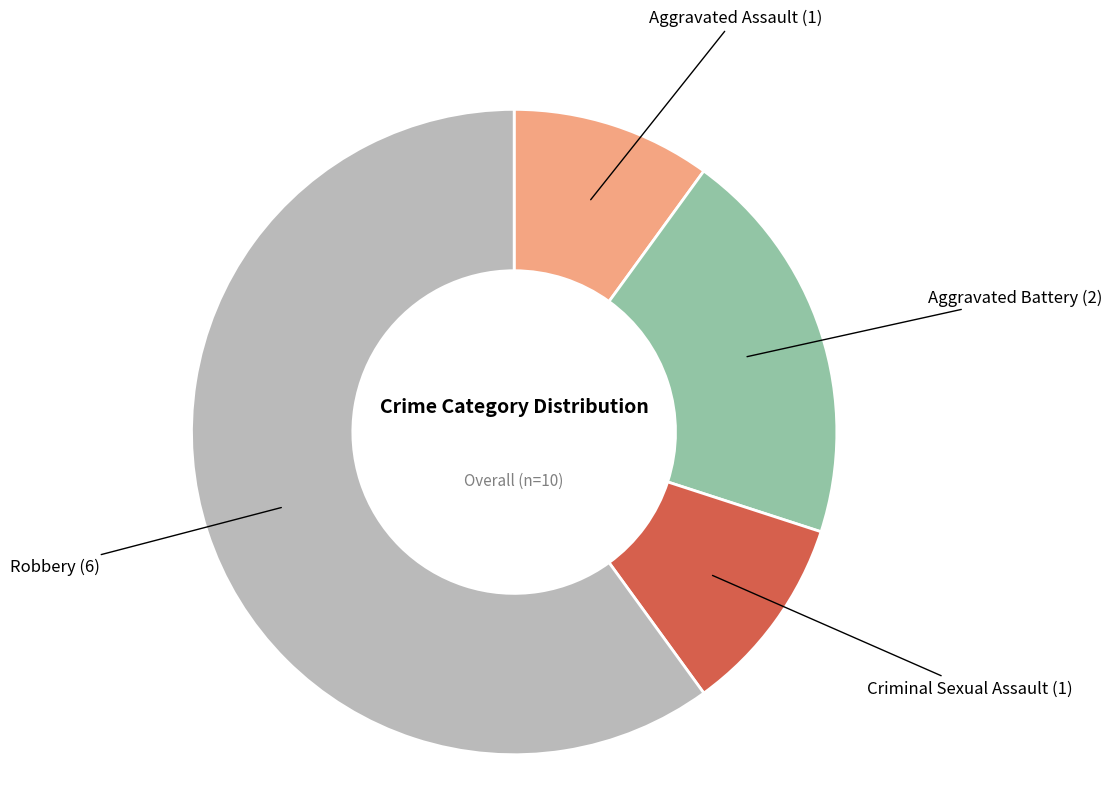

Which category has the biggest portion of the pie?

Robbery